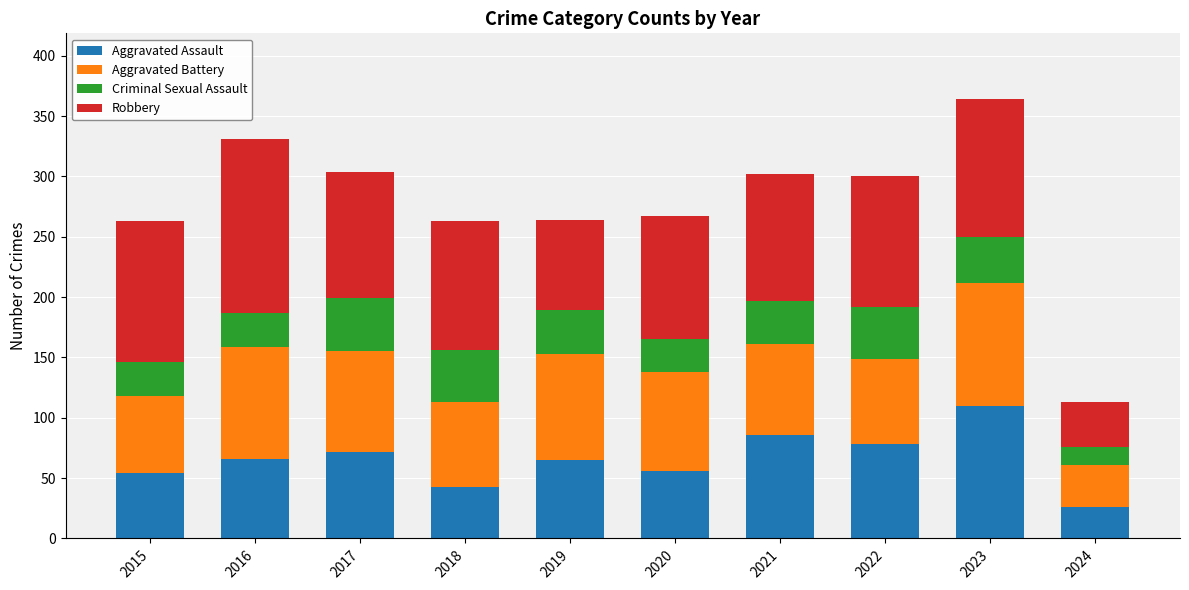

How many bars are there in total?

10